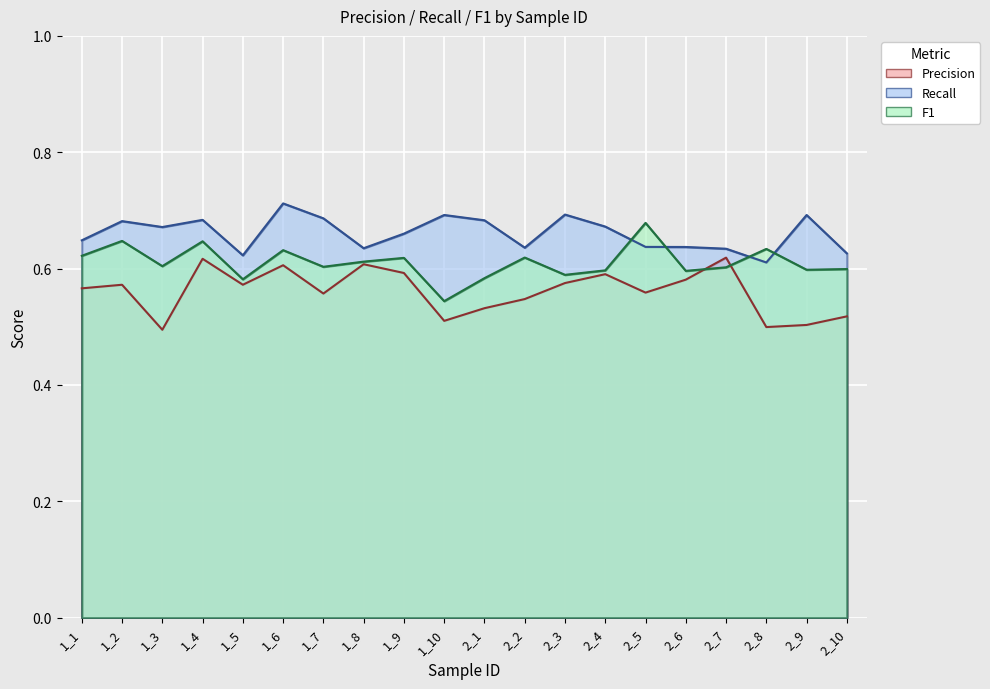

What is the highest value of the Recall series?

0.7